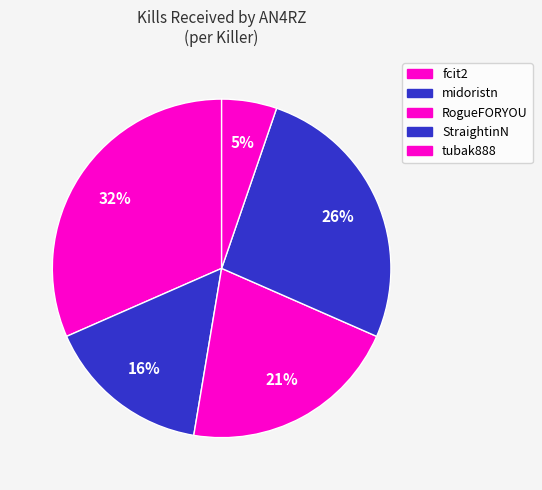

The fcit2 slice represents 32% of the pie. True or false?

True